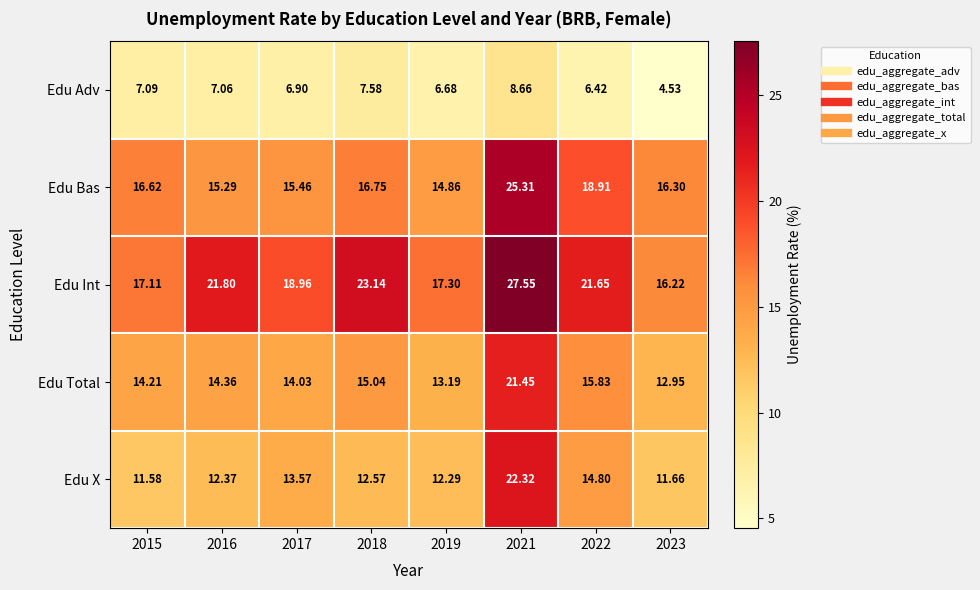

Which series has the largest total across all categories?

Edu Int